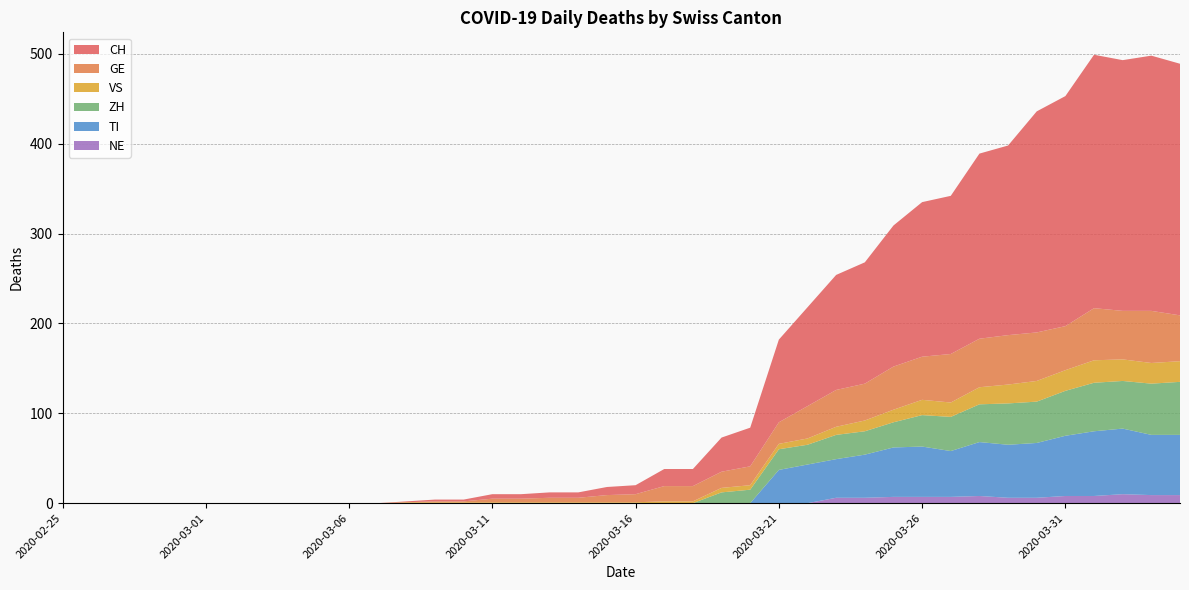

Reading left to right, what are all the values shown in this chart?

CH: 2020-02-25=0	2020-02-26=0	2020-02-27=0	2020-02-28=0	2020-02-29=0	2020-03-01=0	2020-03-02=0	2020-03-03=0	2020-03-04=0	2020-03-05=0	2020-03-06=0	2020-03-07=0	2020-03-08=1	2020-03-09=2	2020-03-10=2	2020-03-11=5	2020-03-12=5	2020-03-13=6	2020-03-14=6	2020-03-15=9	2020-03-16=10	2020-03-17=19	2020-03-18=19	2020-03-19=38	2020-03-20=43	2020-03-21=92	2020-03-22=110	2020-03-23=128	2020-03-24=135	2020-03-25=157	2020-03-26=172	2020-03-27=176	2020-03-28=206	2020-03-29=211	2020-03-30=246	2020-03-31=256	2020-04-01=282	2020-04-02=279	2020-04-03=284	2020-04-04=280
GE: 2020-02-25=0	2020-02-26=0	2020-02-27=0	2020-02-28=0	2020-02-29=0	2020-03-01=0	2020-03-02=0	2020-03-03=0	2020-03-04=0	2020-03-05=0	2020-03-06=0	2020-03-07=0	2020-03-08=0	2020-03-09=1	2020-03-10=1	2020-03-11=4	2020-03-12=4	2020-03-13=5	2020-03-14=5	2020-03-15=8	2020-03-16=9	2020-03-17=17	2020-03-18=17	2020-03-19=18	2020-03-20=21	2020-03-21=24	2020-03-22=36	2020-03-23=41	2020-03-24=41	2020-03-25=48	2020-03-26=48	2020-03-27=54	2020-03-28=54	2020-03-29=55	2020-03-30=54	2020-03-31=49	2020-04-01=58	2020-04-02=54	2020-04-03=58	2020-04-04=51
VS: 2020-02-25=0	2020-02-26=0	2020-02-27=0	2020-02-28=0	2020-02-29=0	2020-03-01=0	2020-03-02=0	2020-03-03=0	2020-03-04=0	2020-03-05=0	2020-03-06=0	2020-03-07=0	2020-03-08=1	2020-03-09=1	2020-03-10=1	2020-03-11=1	2020-03-12=1	2020-03-13=1	2020-03-14=1	2020-03-15=1	2020-03-16=1	2020-03-17=2	2020-03-18=2	2020-03-19=5	2020-03-20=5	2020-03-21=6	2020-03-22=7	2020-03-23=9	2020-03-24=12	2020-03-25=14	2020-03-26=17	2020-03-27=16	2020-03-28=19	2020-03-29=21	2020-03-30=23	2020-03-31=23	2020-04-01=25	2020-04-02=24	2020-04-03=23	2020-04-04=23
ZH: 2020-02-25=0	2020-02-26=0	2020-02-27=0	2020-02-28=0	2020-02-29=0	2020-03-01=0	2020-03-02=0	2020-03-03=0	2020-03-04=0	2020-03-05=0	2020-03-06=0	2020-03-07=0	2020-03-08=0	2020-03-09=0	2020-03-10=0	2020-03-11=0	2020-03-12=0	2020-03-13=0	2020-03-14=0	2020-03-15=0	2020-03-16=0	2020-03-17=0	2020-03-18=0	2020-03-19=12	2020-03-20=15	2020-03-21=23	2020-03-22=22	2020-03-23=27	2020-03-24=26	2020-03-25=28	2020-03-26=35	2020-03-27=38	2020-03-28=42	2020-03-29=46	2020-03-30=46	2020-03-31=50	2020-04-01=54	2020-04-02=53	2020-04-03=57	2020-04-04=59
TI: 2020-02-25=0	2020-02-26=0	2020-02-27=0	2020-02-28=0	2020-02-29=0	2020-03-01=0	2020-03-02=0	2020-03-03=0	2020-03-04=0	2020-03-05=0	2020-03-06=0	2020-03-07=0	2020-03-08=0	2020-03-09=0	2020-03-10=0	2020-03-11=0	2020-03-12=0	2020-03-13=0	2020-03-14=0	2020-03-15=0	2020-03-16=0	2020-03-17=0	2020-03-18=0	2020-03-19=0	2020-03-20=0	2020-03-21=37	2020-03-22=43	2020-03-23=43	2020-03-24=48	2020-03-25=55	2020-03-26=56	2020-03-27=51	2020-03-28=60	2020-03-29=59	2020-03-30=61	2020-03-31=67	2020-04-01=72	2020-04-02=73	2020-04-03=67	2020-04-04=67
NE: 2020-02-25=0	2020-02-26=0	2020-02-27=0	2020-02-28=0	2020-02-29=0	2020-03-01=0	2020-03-02=0	2020-03-03=0	2020-03-04=0	2020-03-05=0	2020-03-06=0	2020-03-07=0	2020-03-08=0	2020-03-09=0	2020-03-10=0	2020-03-11=0	2020-03-12=0	2020-03-13=0	2020-03-14=0	2020-03-15=0	2020-03-16=0	2020-03-17=0	2020-03-18=0	2020-03-19=0	2020-03-20=0	2020-03-21=0	2020-03-22=0	2020-03-23=6	2020-03-24=6	2020-03-25=7	2020-03-26=7	2020-03-27=7	2020-03-28=8	2020-03-29=6	2020-03-30=6	2020-03-31=8	2020-04-01=8	2020-04-02=10	2020-04-03=9	2020-04-04=9